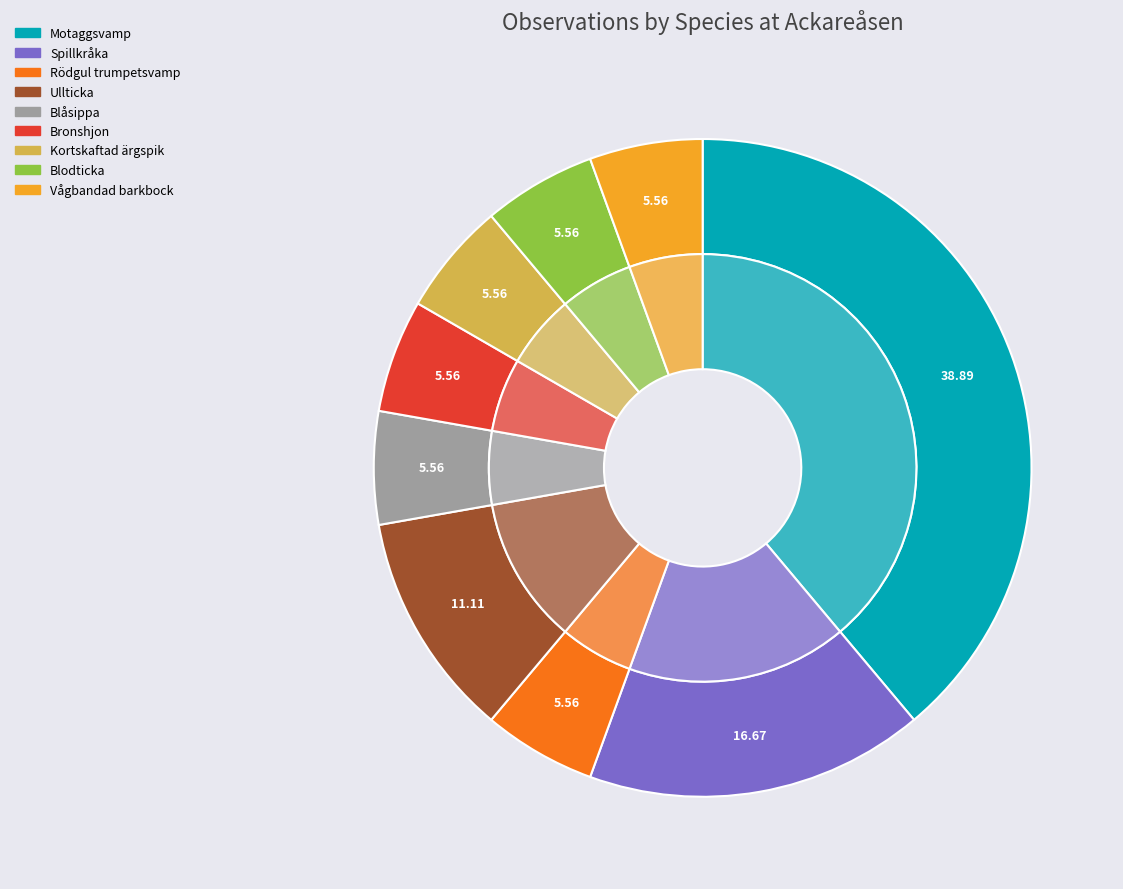

How much of the chart is everything except Rödgul trumpetsvamp?

94.4%